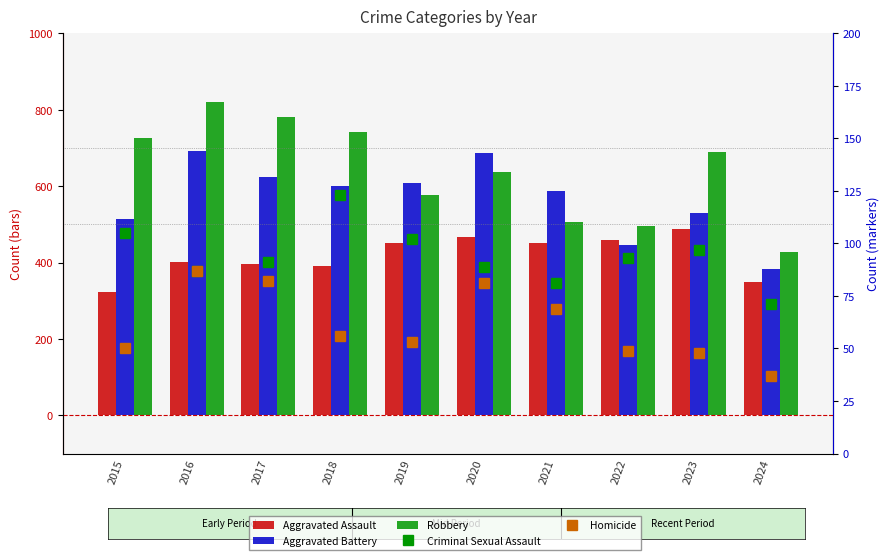

Which series has the widest spread of values?

Robbery